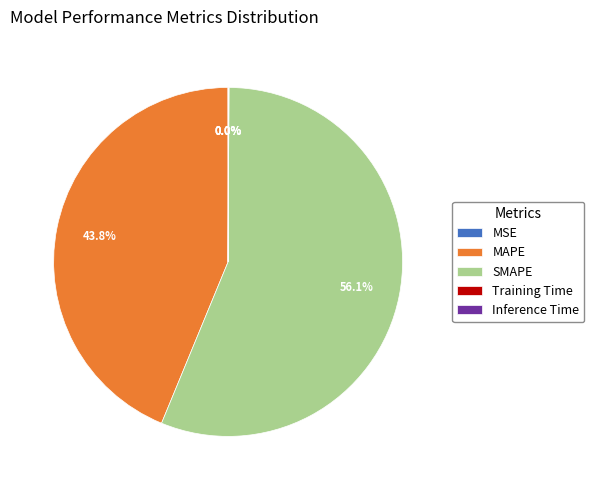

To the nearest percent, what is the difference between the largest and smallest slice percentages?

56%